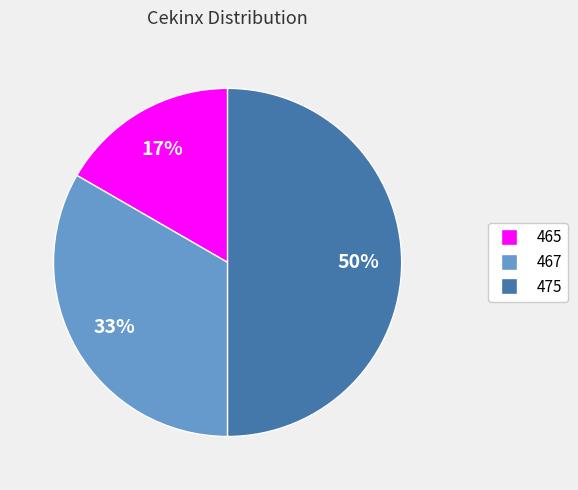

What is the ratio of the value at 467 to the value at 475?

0.7